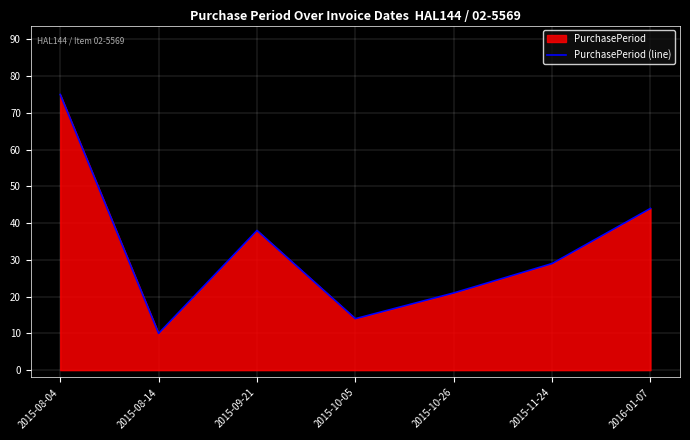

How many lines are shown in the chart?

1